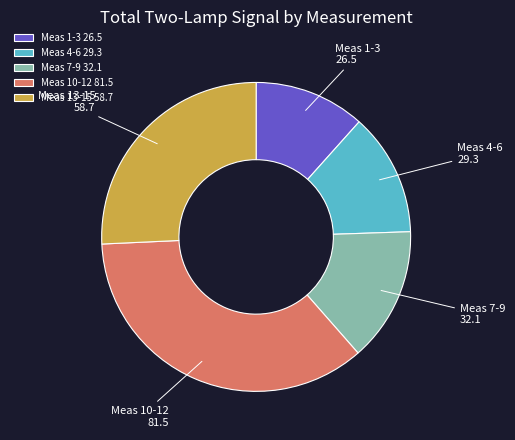

The Meas 7-9 slice represents 26% of the pie. True or false?

False